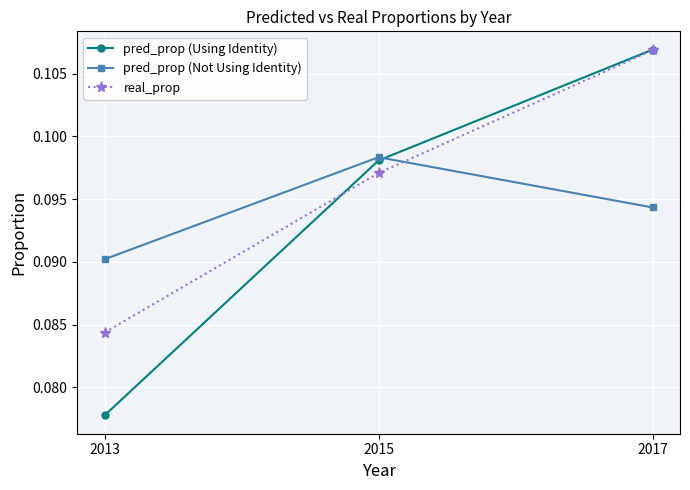

Is the value of real_prop at 2013 greater than the value of pred_prop (Using Identity) at 2013?

Yes